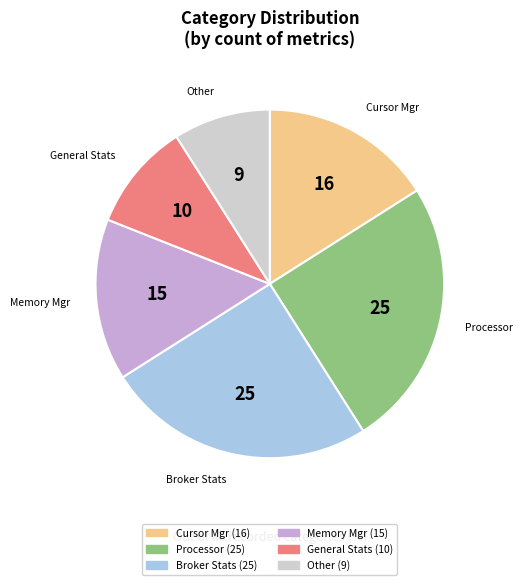

What is the ratio of the value at Other to the value at General Stats?

0.9